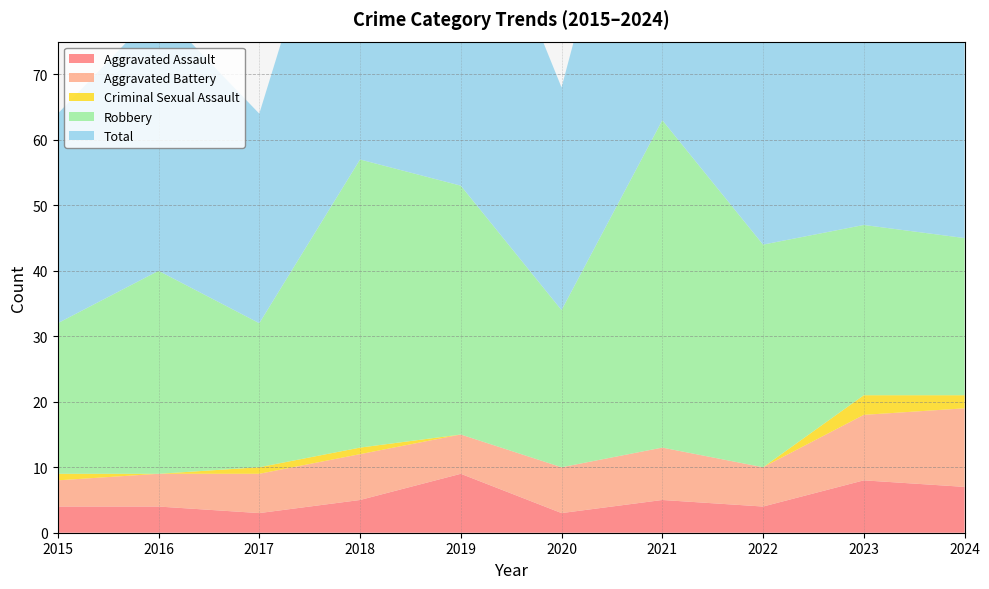

Reading left to right, extract all data points from this chart.

Aggravated Assault: 2015=4	2016=4	2017=3	2018=5	2019=9	2020=3	2021=5	2022=4	2023=8	2024=7
Aggravated Battery: 2015=4	2016=5	2017=6	2018=7	2019=6	2020=7	2021=8	2022=6	2023=10	2024=12
Criminal Sexual Assault: 2015=1	2016=0	2017=1	2018=1	2019=0	2020=0	2021=0	2022=0	2023=3	2024=2
Robbery: 2015=23	2016=31	2017=22	2018=44	2019=38	2020=24	2021=50	2022=34	2023=26	2024=24
Total: 2015=32	2016=40	2017=32	2018=57	2019=53	2020=34	2021=63	2022=44	2023=47	2024=46